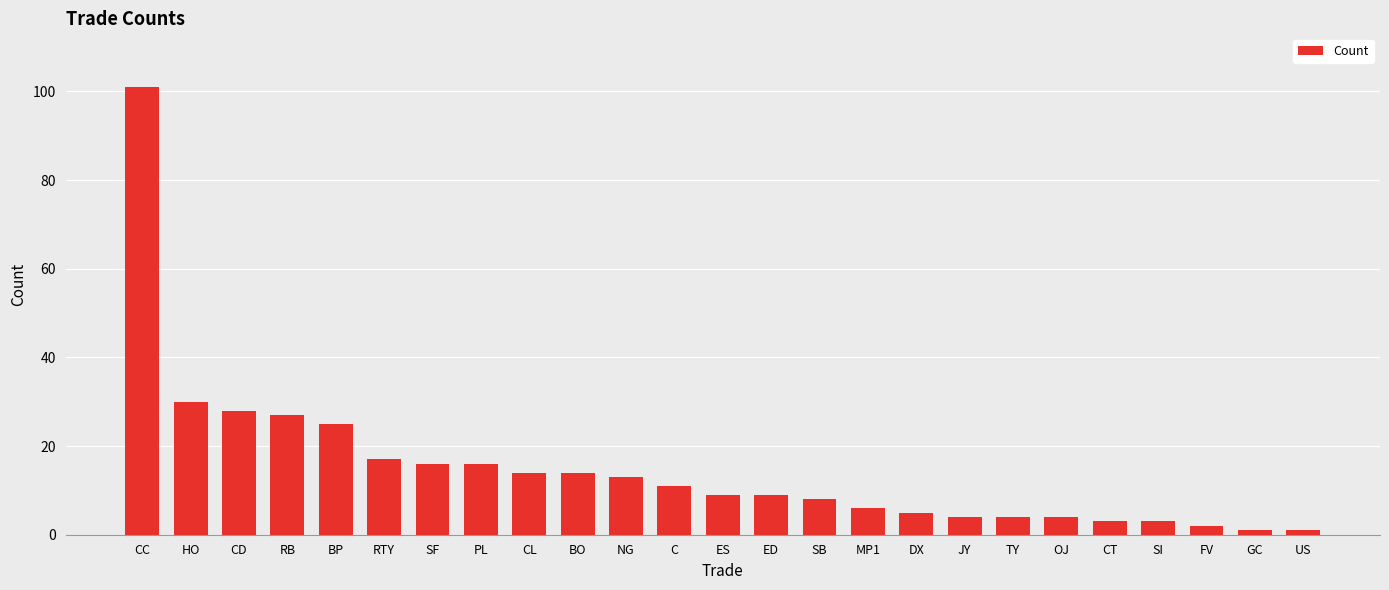

At which label does the data first exceed 9?

CC